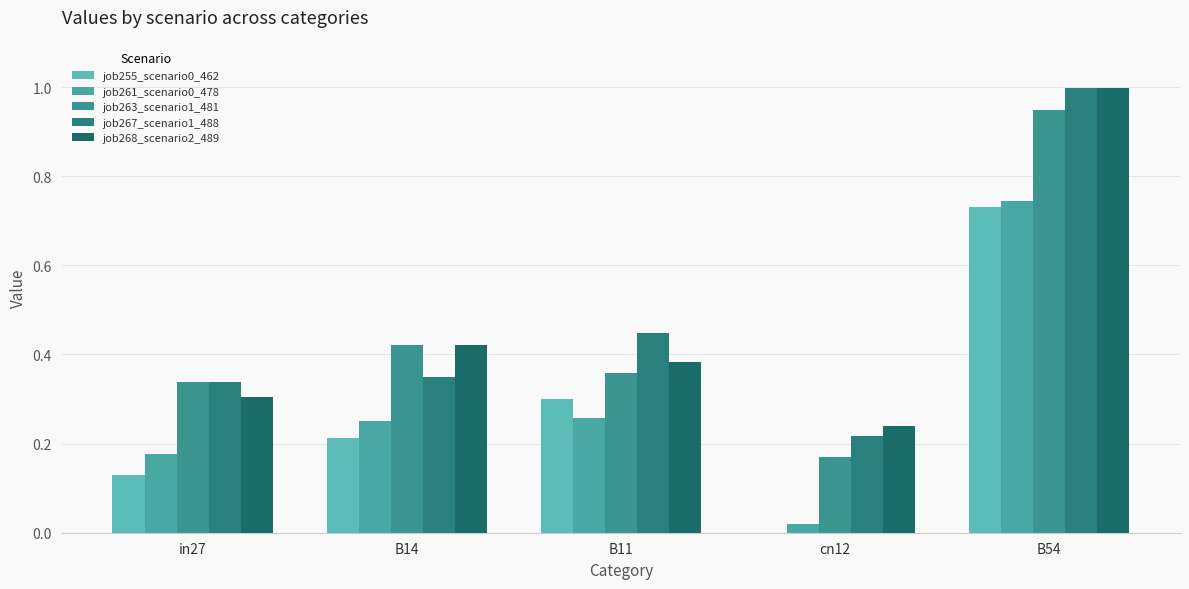

Which series has the largest range (max minus min)?

job267_scenario1_488